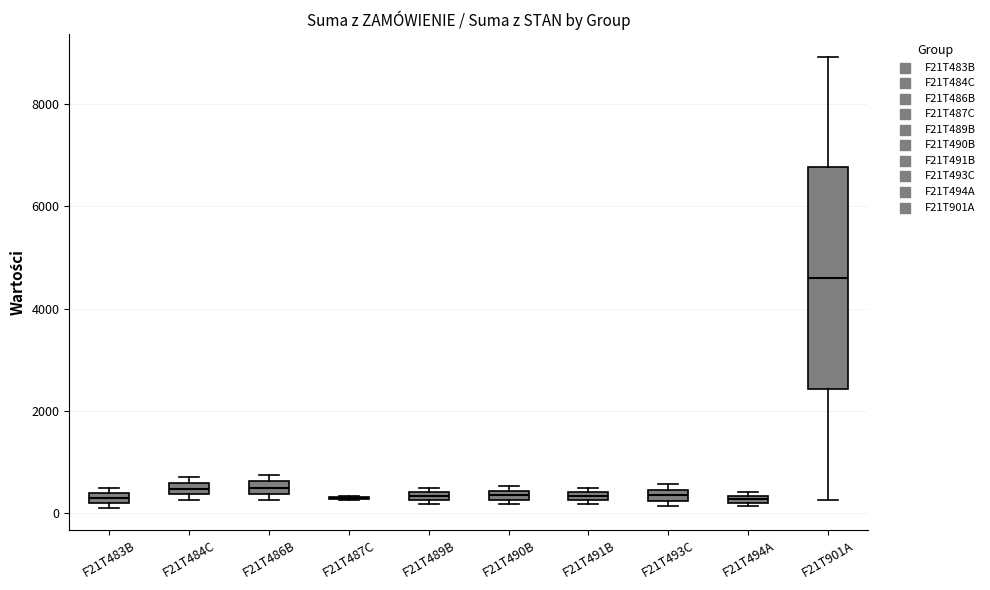

Which box is the tallest, from its lower edge to its upper edge?

F21T901A